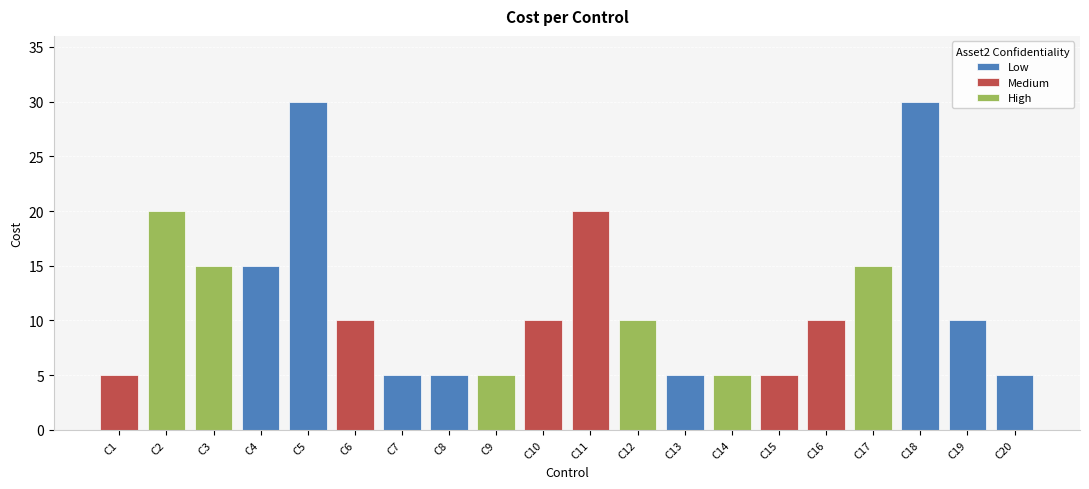

The value at C5 is 30. True or false?

True